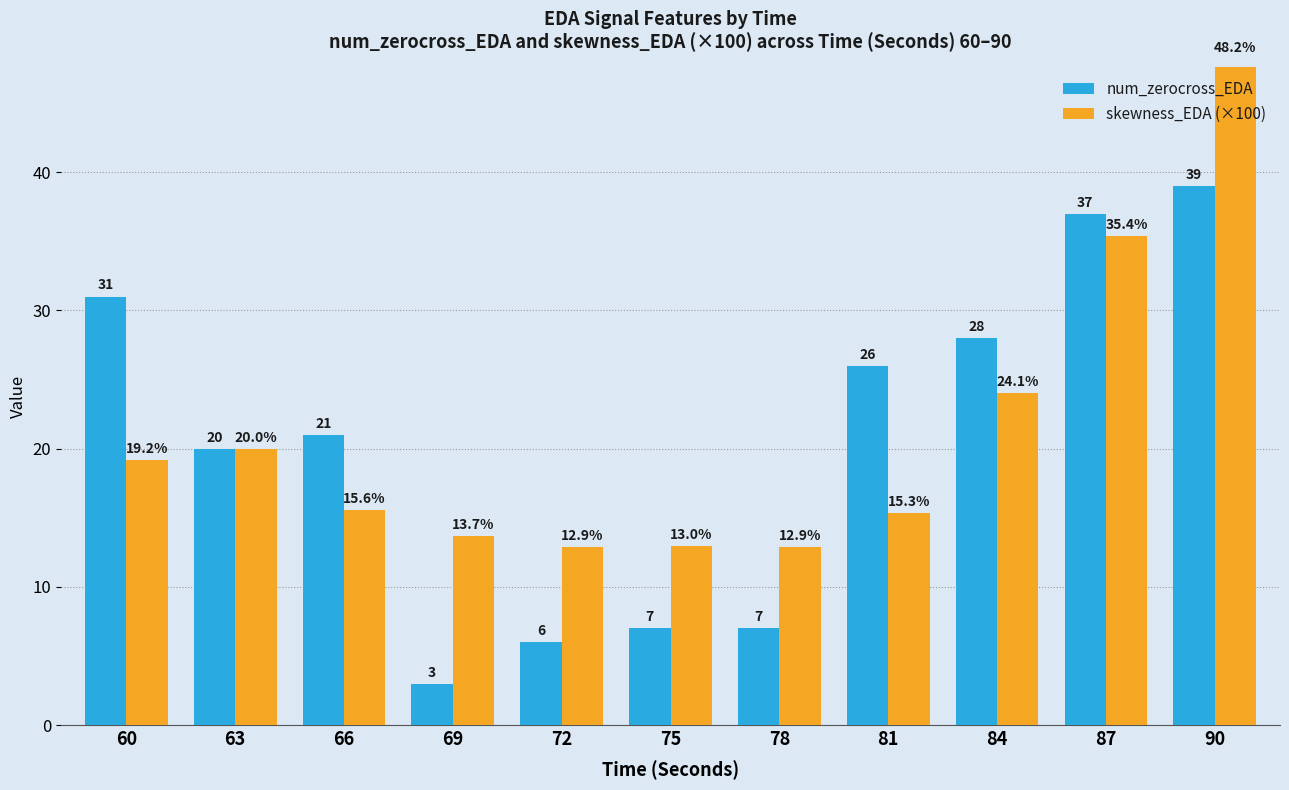

Which series changed the most between 72 and 75?

num_zerocross_EDA